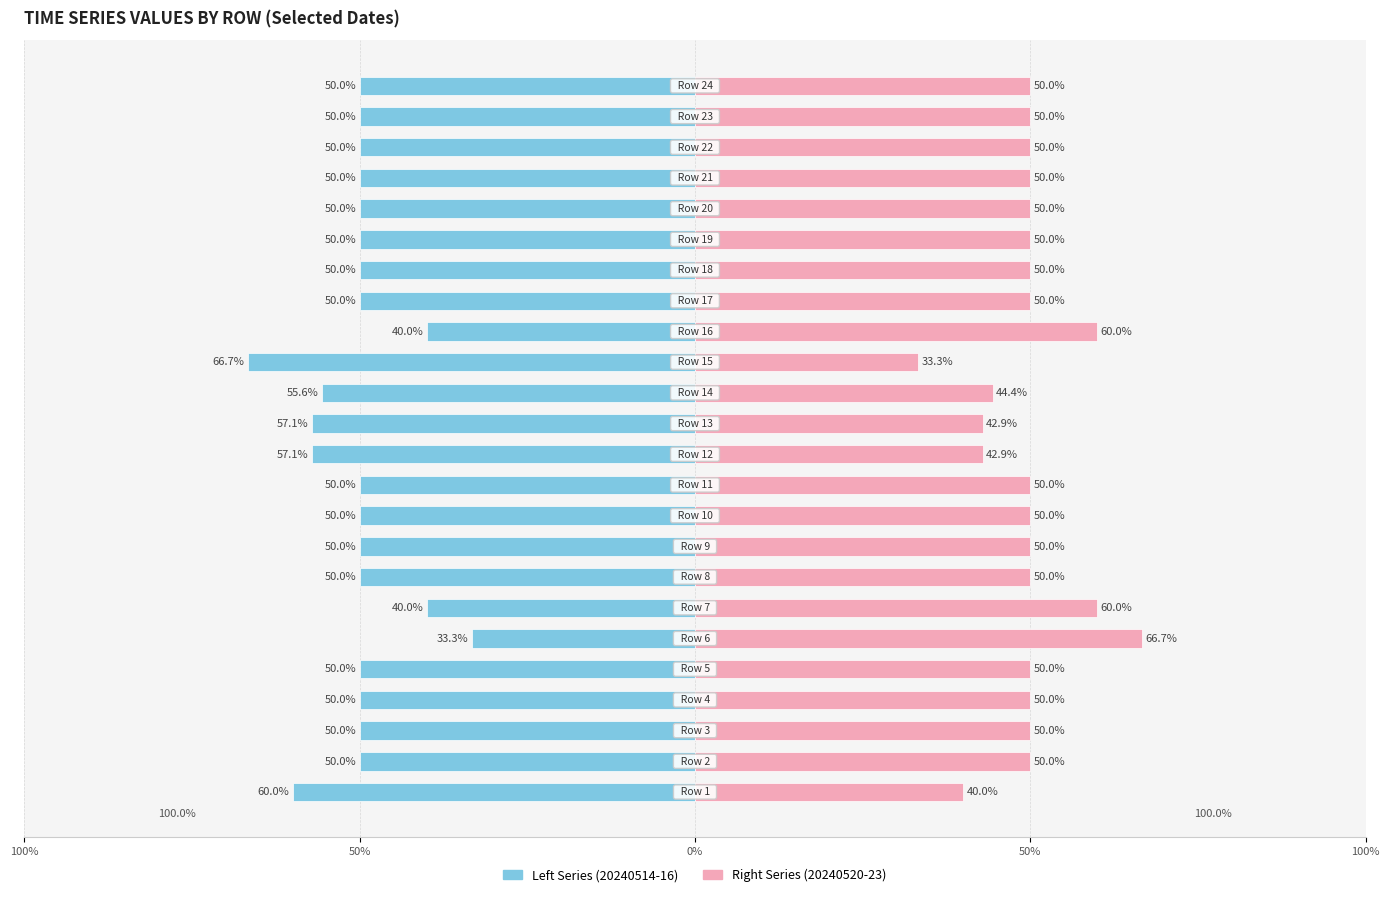

Which series changed the most between 16 and 23?

Left Series (20240514-16)